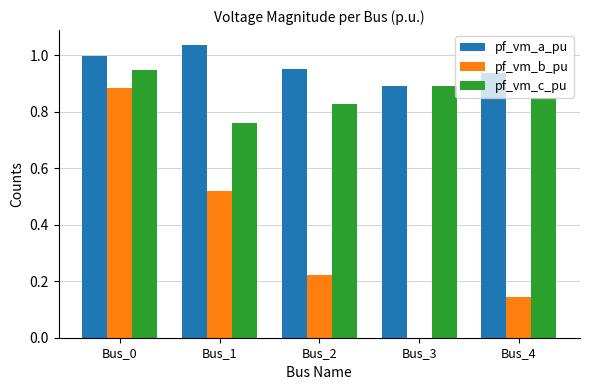

What are all the series names shown in the legend?

pf_vm_a_pu, pf_vm_b_pu, pf_vm_c_pu